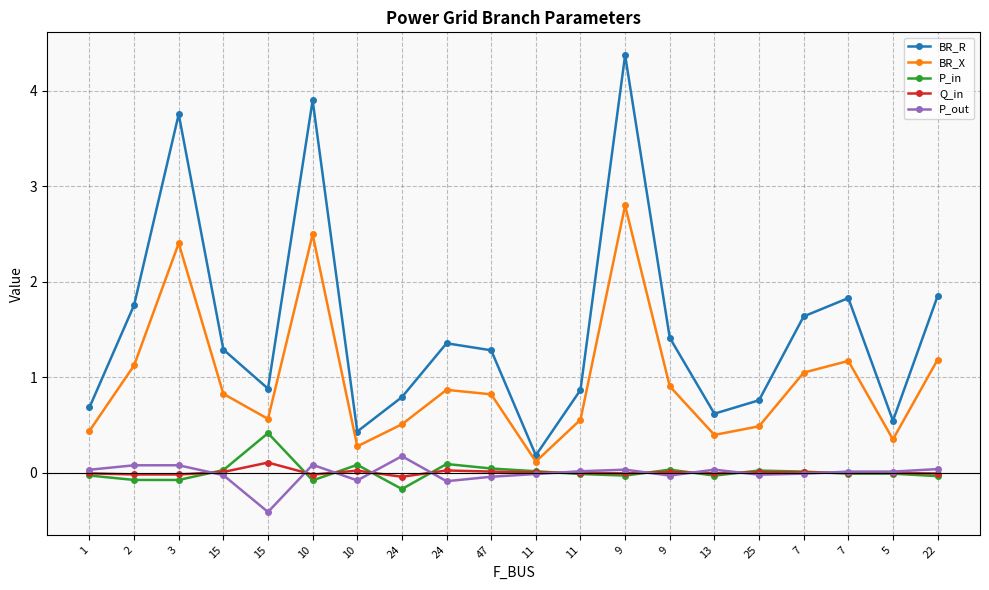

List the series in order of their peak value, highest first.

BR_R, BR_X, P_in, P_out, Q_in